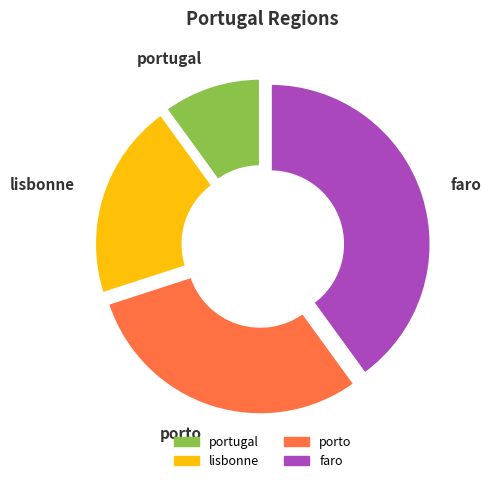

Which category has the smallest portion of the pie?

portugal